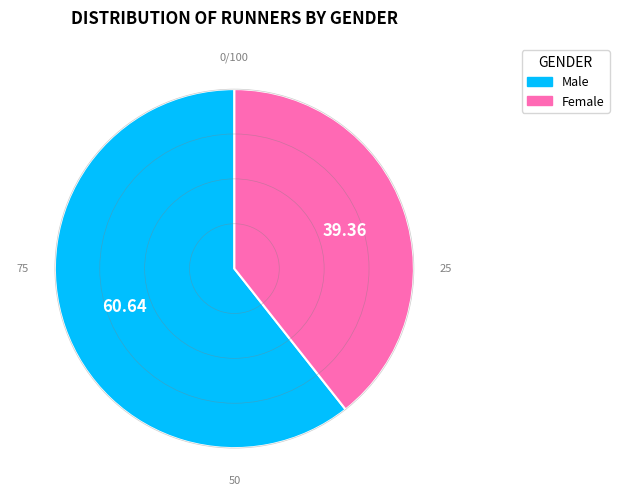

Count the number of slices in the pie.

2